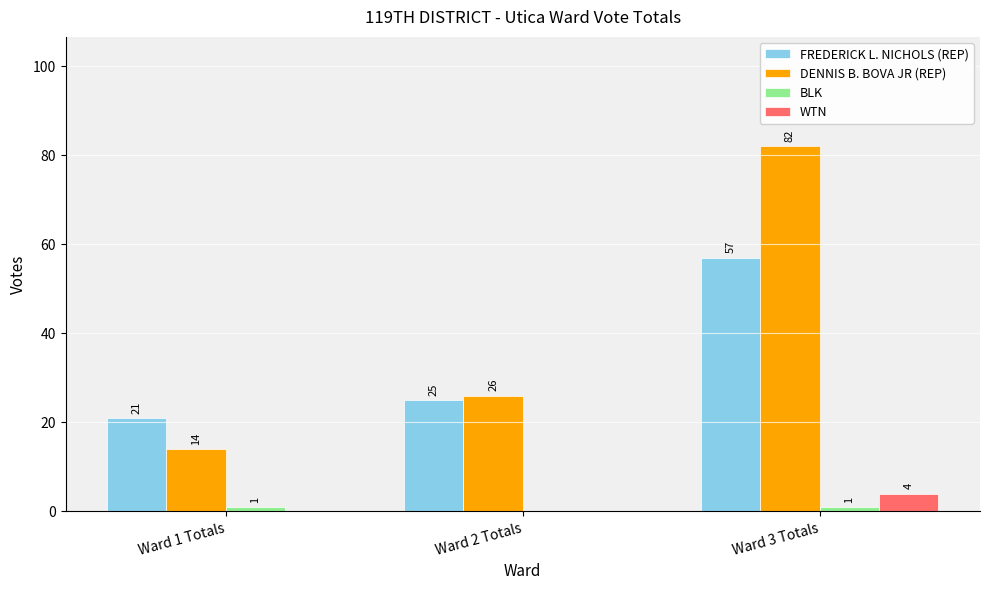

What is the maximum value for FREDERICK L. NICHOLS (REP)?

57